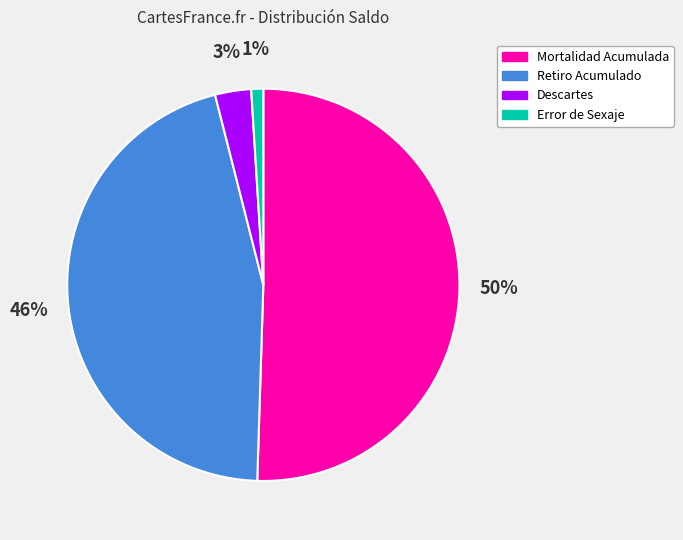

Is it true that Error de Sexaje is 6% of the pie?

False